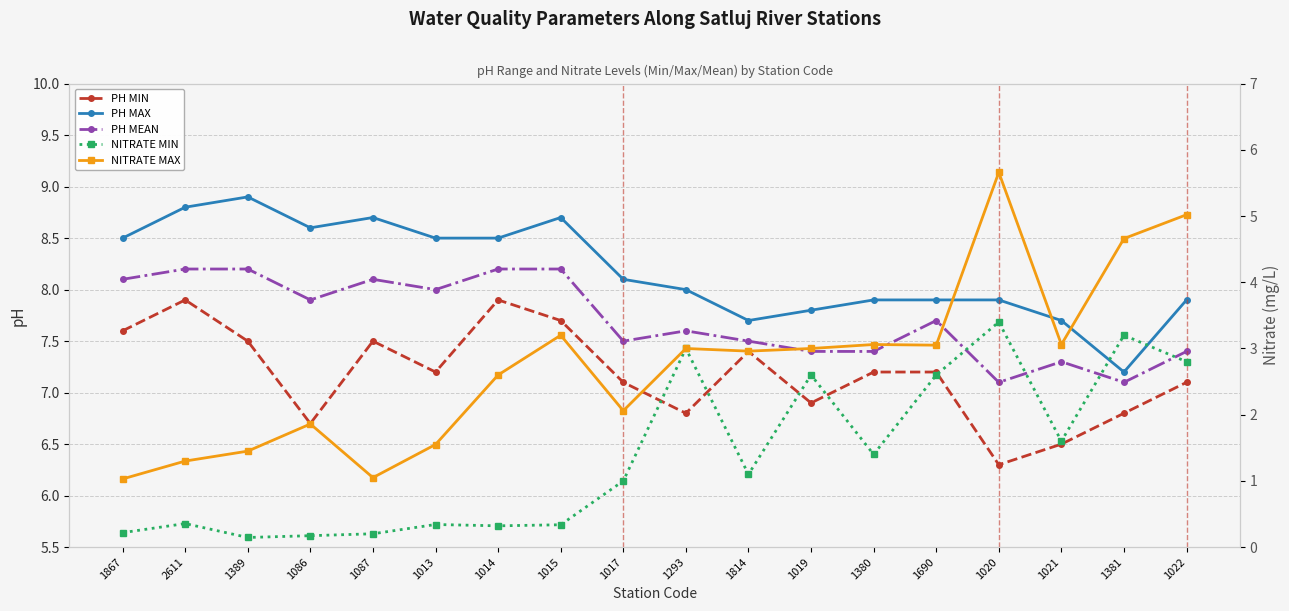

At which label is NITRATE MIN closest to 1?

1017